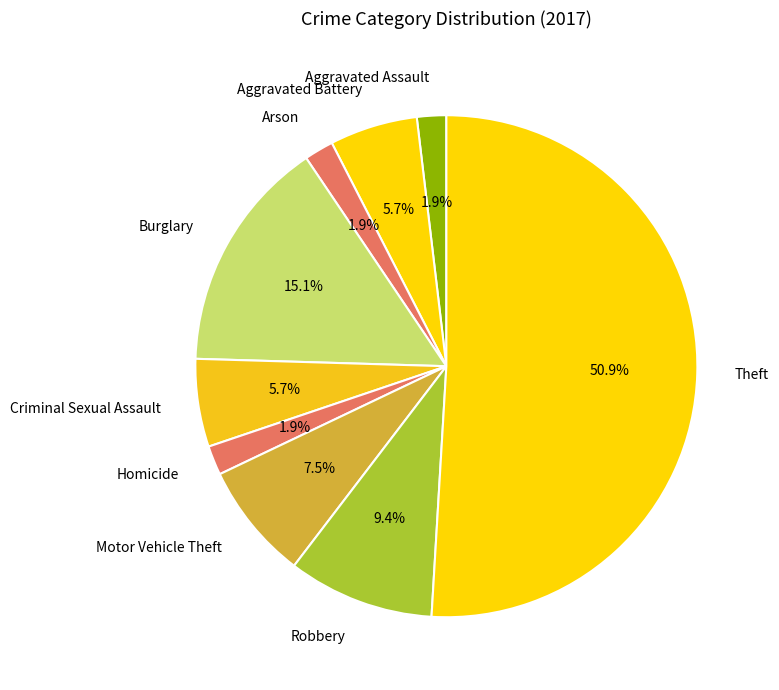

How many segments does this pie chart have?

9